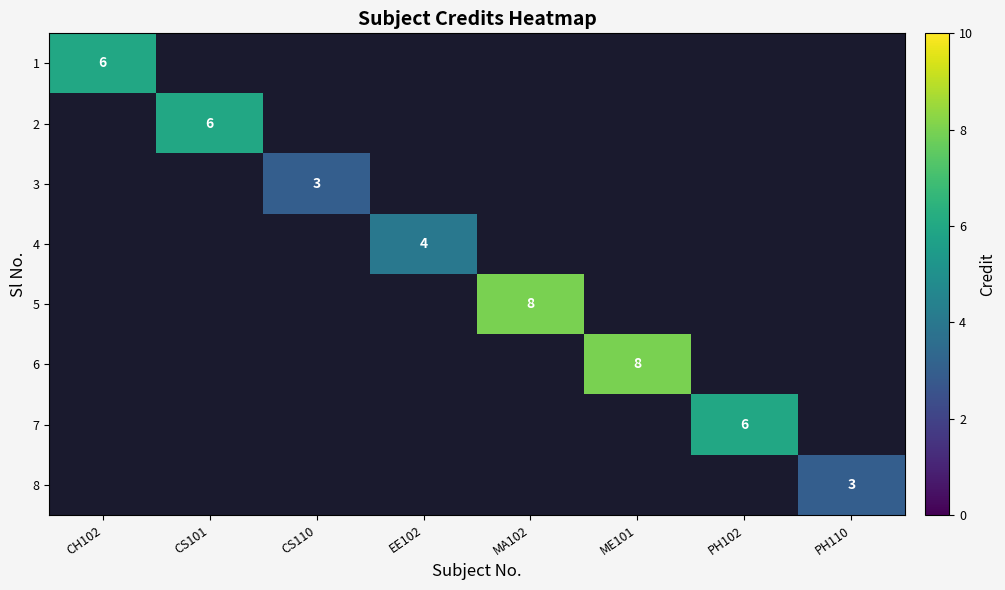

True or false: 5 has a value of 8 at MA102.

True